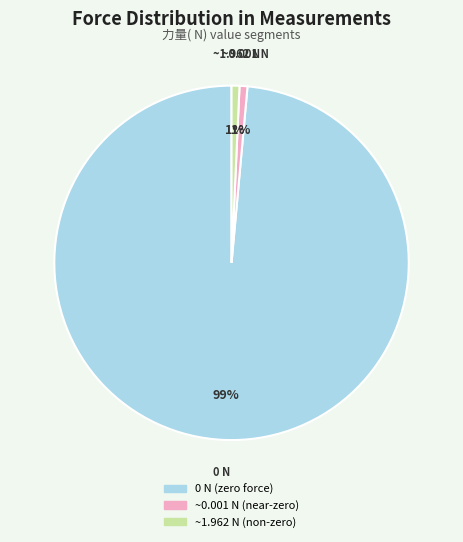

Is there a majority slice in this chart?

Yes